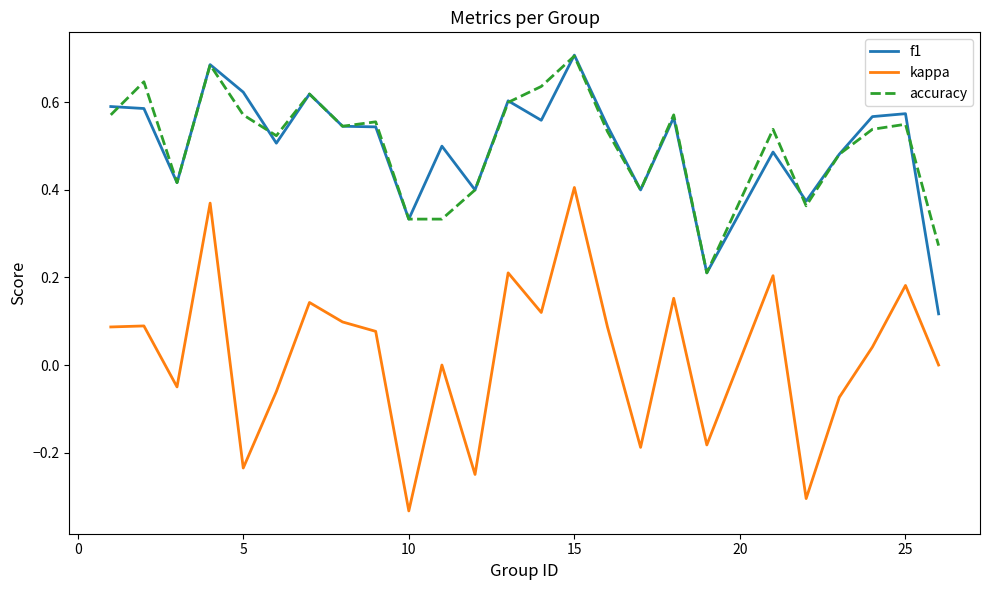

Which series has the largest range (max minus min)?

kappa